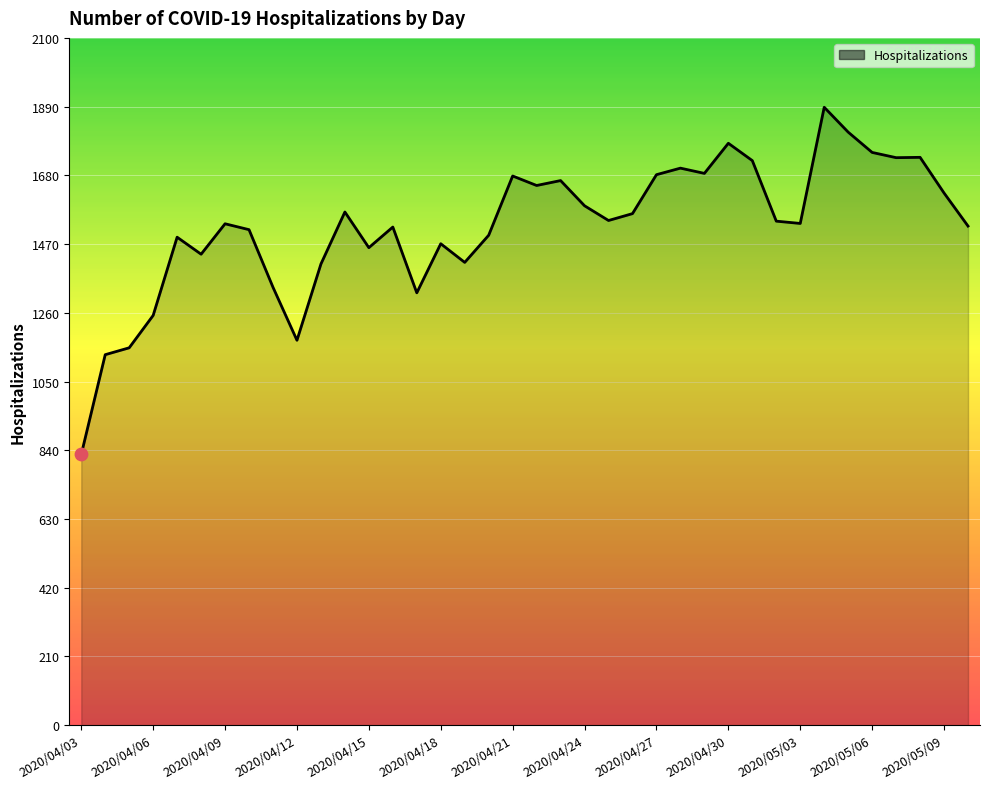

What is the greatest value displayed?

1888